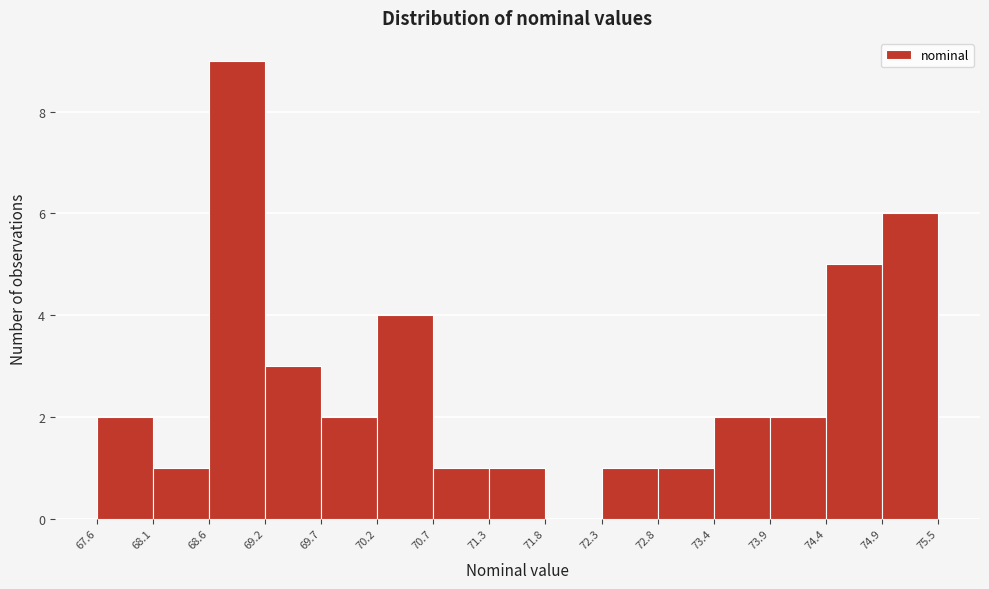

Reading left to right, list every bar in this chart as the range it spans on the x-axis followed by its height. The values are not printed on the chart, so give them approximately, as read against the axis.

67.6 to 68.1: 2
68.1 to 68.6: 1
68.6 to 69.2: 9
69.2 to 69.7: 3
69.7 to 70.2: 2
70.2 to 70.7: 4
70.7 to 71.3: 1
71.3 to 71.8: 1
71.8 to 72.3: 0
72.3 to 72.8: 1
72.8 to 73.4: 1
73.4 to 73.9: 2
73.9 to 74.4: 2
74.4 to 74.9: 5
74.9 to 75.5: 6